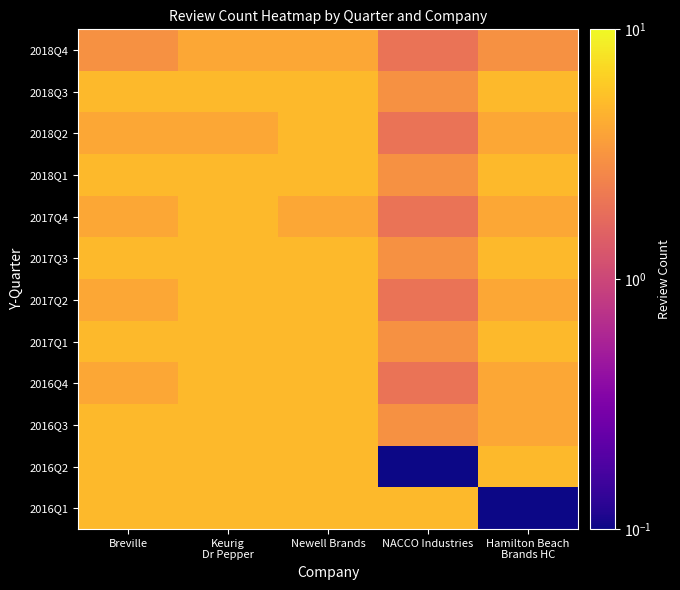

Reading left to right, transcribe all the data shown in this chart.

2016Q1: Breville=5.0	Keurig
Dr Pepper=5.0	Newell Brands=5.0	NACCO Industries=5.0	Hamilton Beach
Brands HC=0.0
2016Q2: Breville=5.0	Keurig
Dr Pepper=5.0	Newell Brands=5.0	NACCO Industries=0.0	Hamilton Beach
Brands HC=5.0
2016Q3: Breville=5.0	Keurig
Dr Pepper=5.0	Newell Brands=5.0	NACCO Industries=3.0	Hamilton Beach
Brands HC=4.0
2016Q4: Breville=4.0	Keurig
Dr Pepper=5.0	Newell Brands=5.0	NACCO Industries=2.0	Hamilton Beach
Brands HC=4.0
2017Q1: Breville=5.0	Keurig
Dr Pepper=5.0	Newell Brands=5.0	NACCO Industries=3.0	Hamilton Beach
Brands HC=5.0
2017Q2: Breville=4.0	Keurig
Dr Pepper=5.0	Newell Brands=5.0	NACCO Industries=2.0	Hamilton Beach
Brands HC=4.0
2017Q3: Breville=5.0	Keurig
Dr Pepper=5.0	Newell Brands=5.0	NACCO Industries=3.0	Hamilton Beach
Brands HC=5.0
2017Q4: Breville=4.0	Keurig
Dr Pepper=5.0	Newell Brands=4.0	NACCO Industries=2.0	Hamilton Beach
Brands HC=4.0
2018Q1: Breville=5.0	Keurig
Dr Pepper=5.0	Newell Brands=5.0	NACCO Industries=3.0	Hamilton Beach
Brands HC=5.0
2018Q2: Breville=4.0	Keurig
Dr Pepper=4.0	Newell Brands=5.0	NACCO Industries=2.0	Hamilton Beach
Brands HC=4.0
2018Q3: Breville=5.0	Keurig
Dr Pepper=5.0	Newell Brands=5.0	NACCO Industries=3.0	Hamilton Beach
Brands HC=5.0
2018Q4: Breville=3.0	Keurig
Dr Pepper=4.0	Newell Brands=4.0	NACCO Industries=2.0	Hamilton Beach
Brands HC=3.0